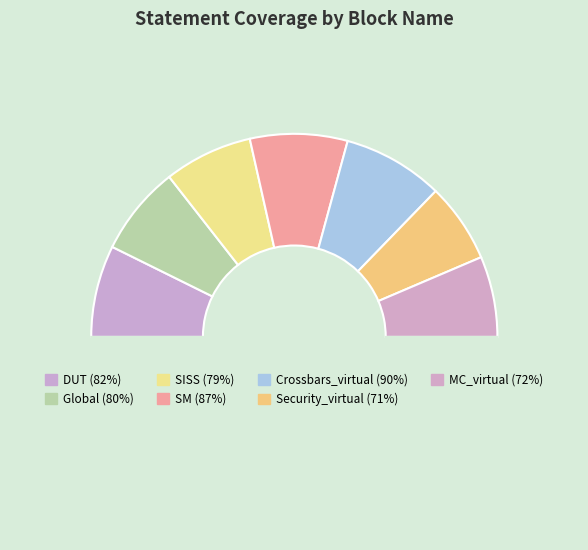

Which category has the smallest portion of the pie?

Security_virtual